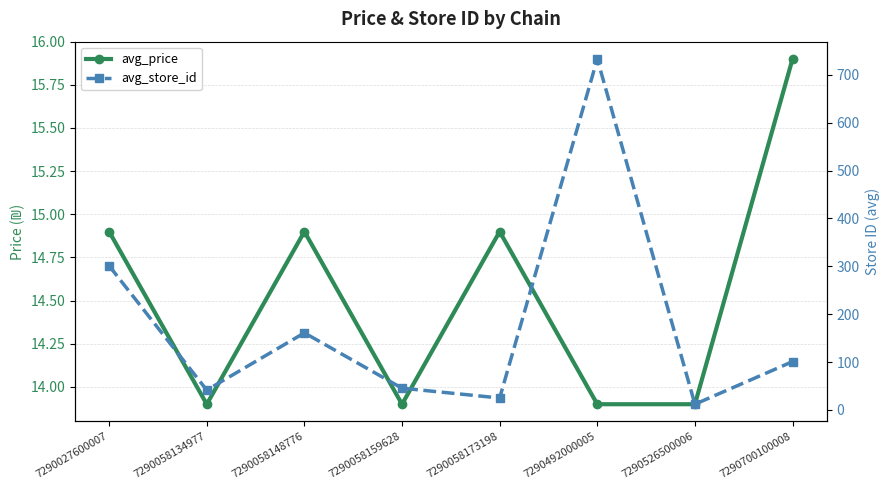

What is the smallest value displayed?

12.0